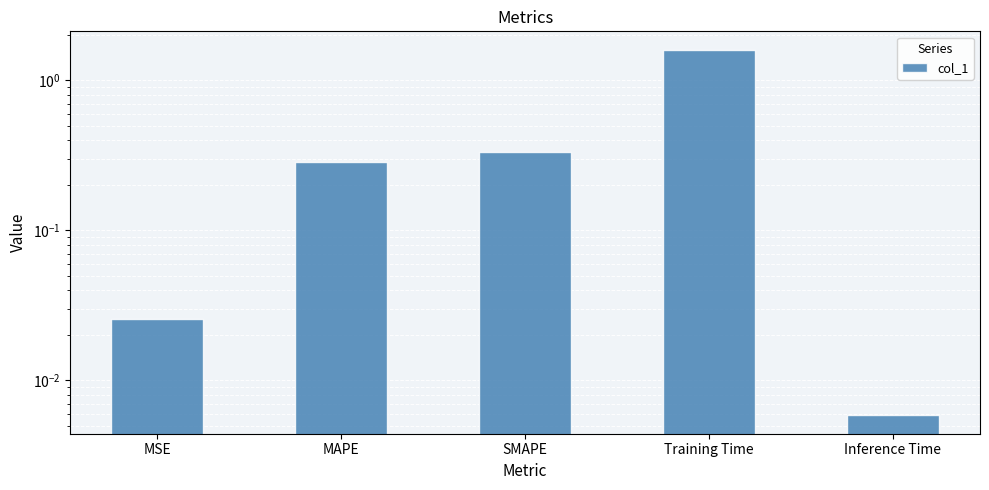

Reading left to right, list all the values displayed in this chart.

MSE=0.0	MAPE=0.3	SMAPE=0.3	Training Time=1.6	Inference Time=0.0